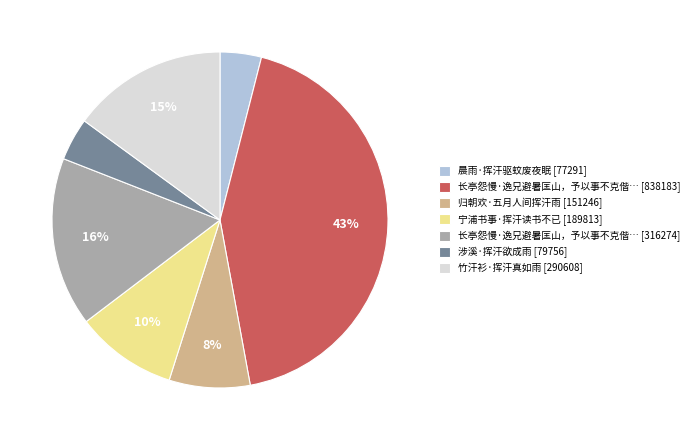

Which has a higher value, 宁浦书事·挥汗读书不已 [189813] or 竹汗衫·挥汗真如雨 [290608]?

竹汗衫·挥汗真如雨 [290608]